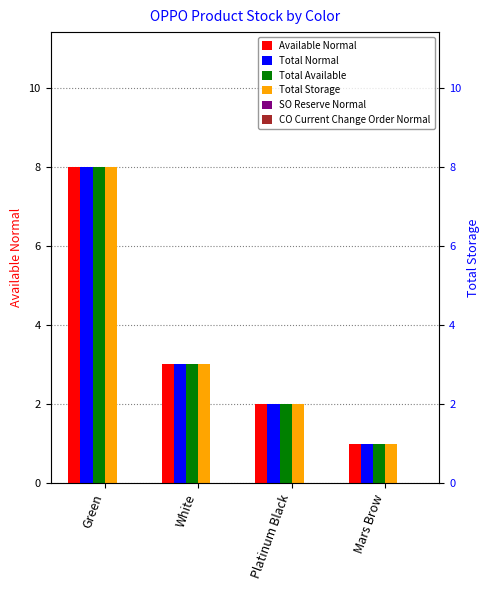

What is the sum of all Total Normal values?

14